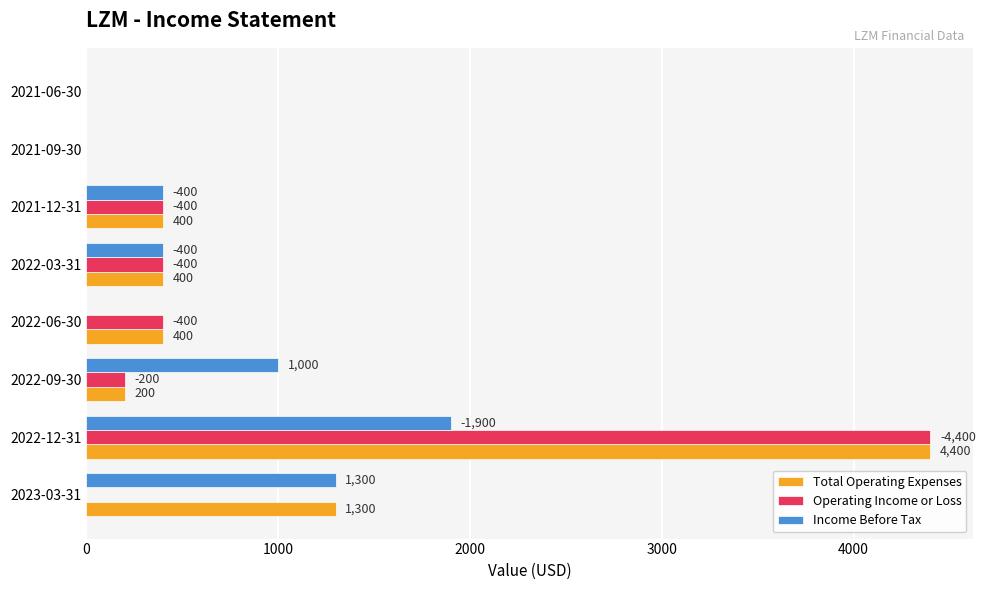

What is the maximum value shown in the chart?

4400